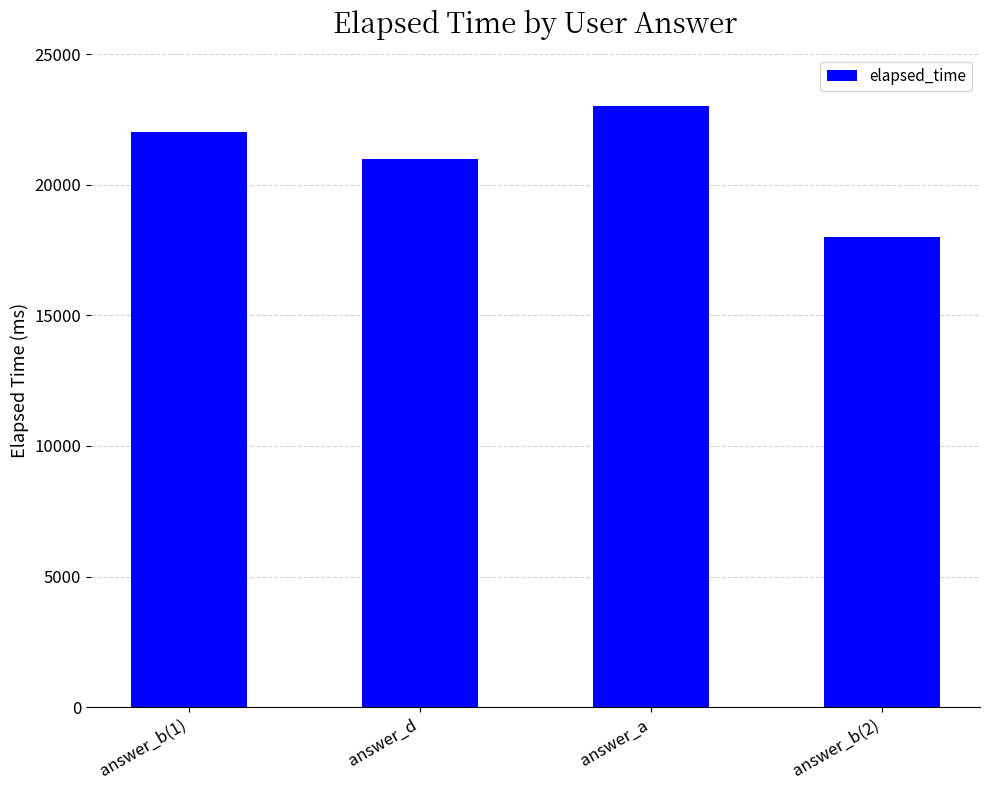

What position from the left is answer_b(1)?

1